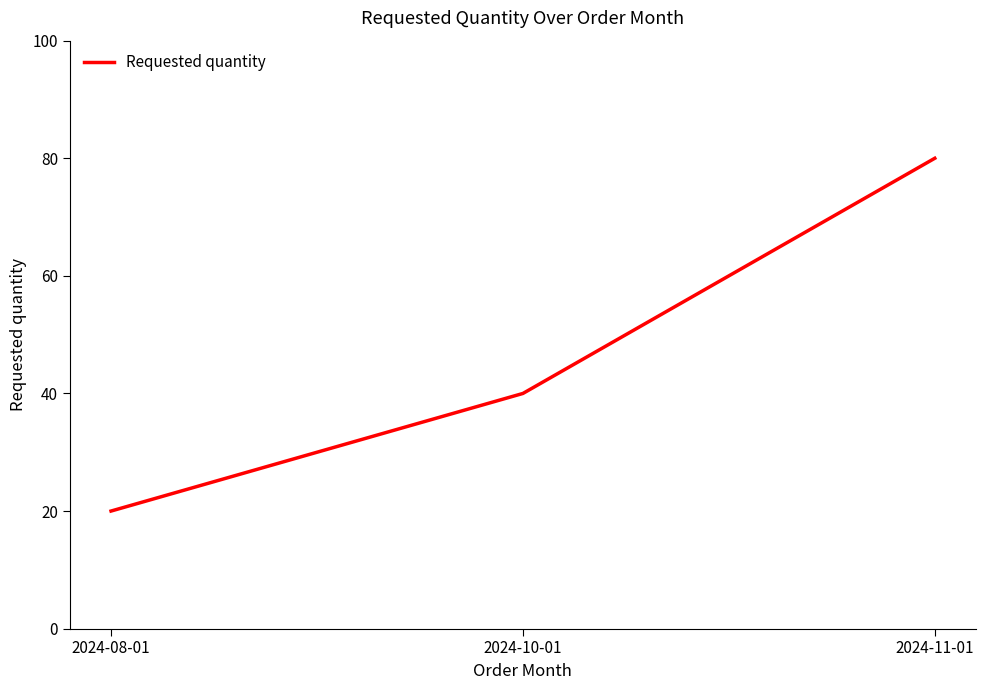

Reading left to right, what are all the values shown in this chart?

2024-08-01=20	2024-10-01=40	2024-11-01=80